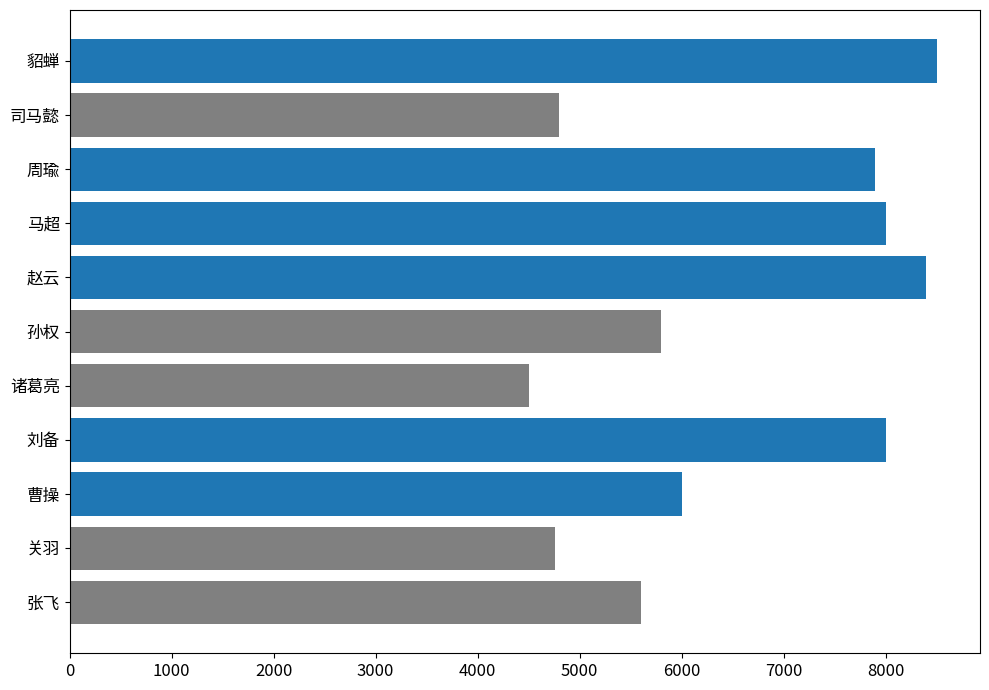

How many bars are there in total?

11